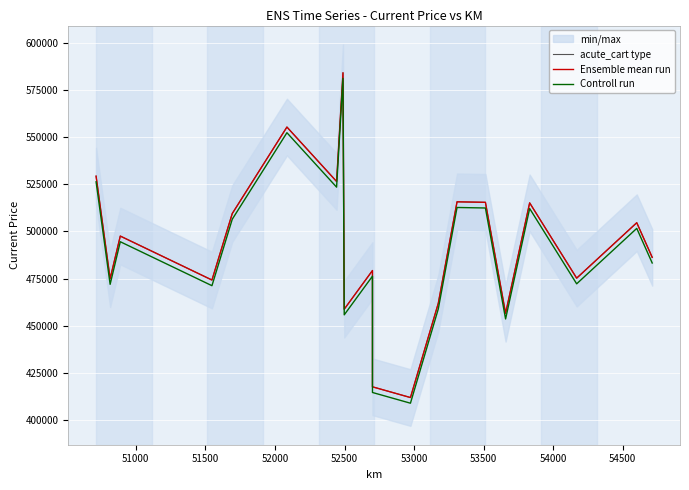

What is the difference between the maximum and minimum values in the Ensemble mean run series?

172102.0